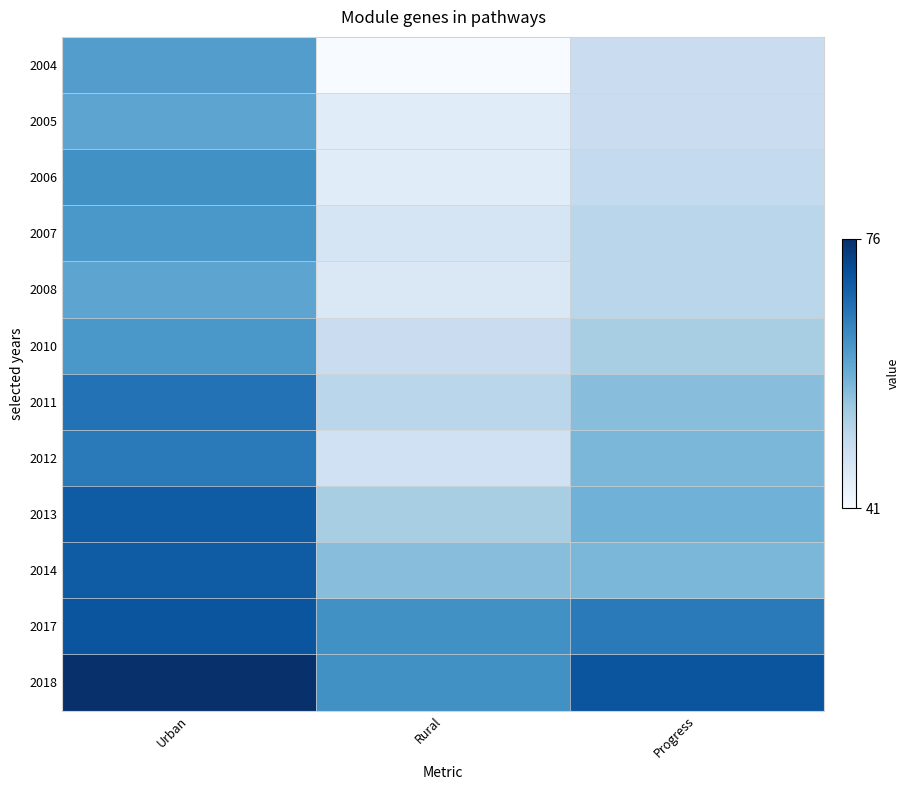

Which series has the largest range (max minus min)?

2004